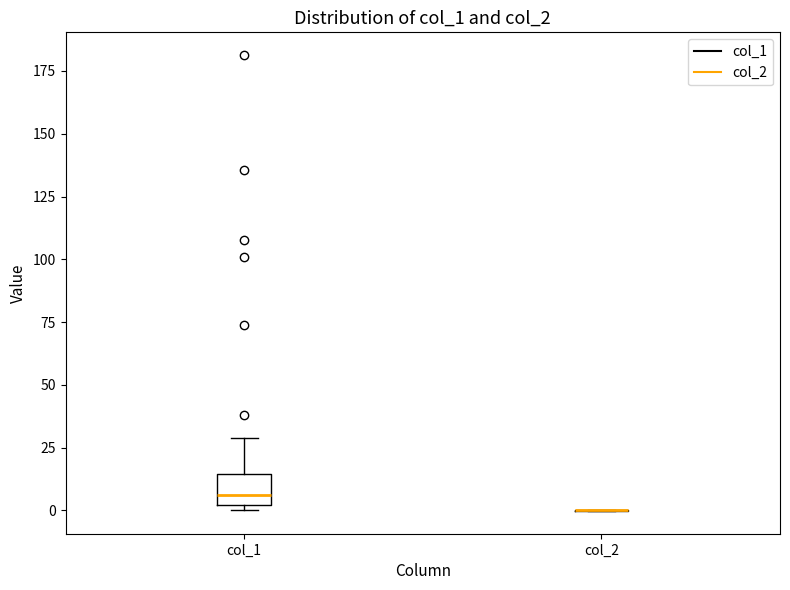

Reading left to right, read every box against the y-axis: the position of its median line, the range the box covers, and the ends of its whiskers. The values are not printed on the chart, so give them approximately, as read against the axis.

col_1: median 5, box 0 to 15, whiskers 0 (just below the box's lower edge) to 30
col_2: box collapsed to a line at 0, whiskers 0 to 0